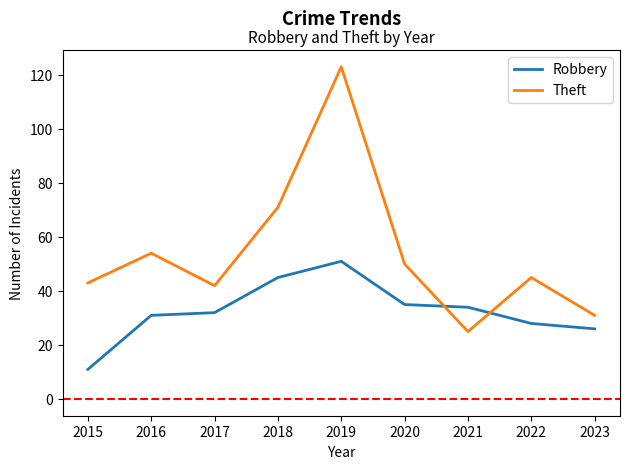

Rank the series at 2022 from lowest to highest value.

Robbery, Theft